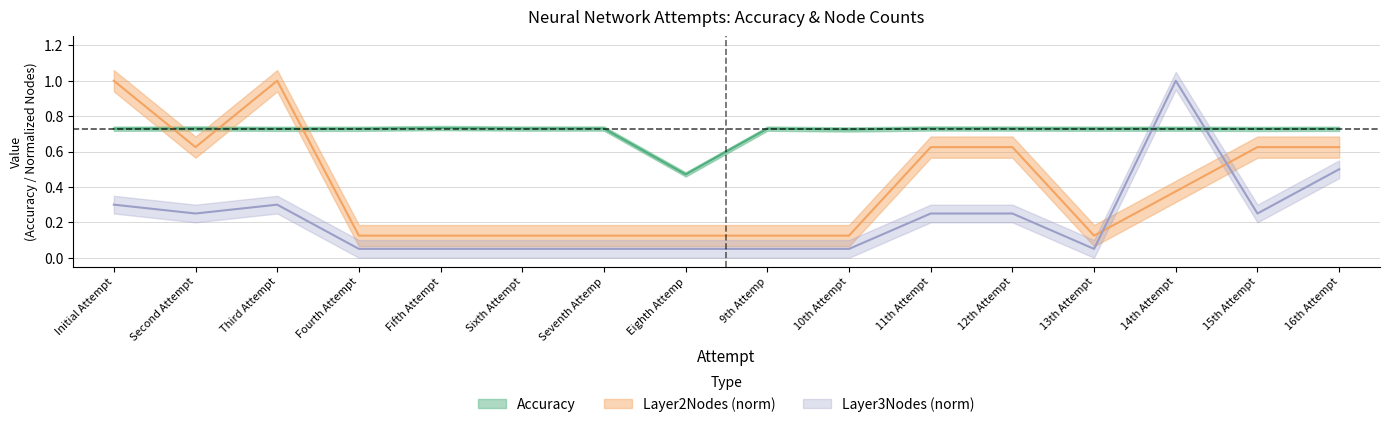

How many intersections are there between Layer2Nodes and Accuracy?

3